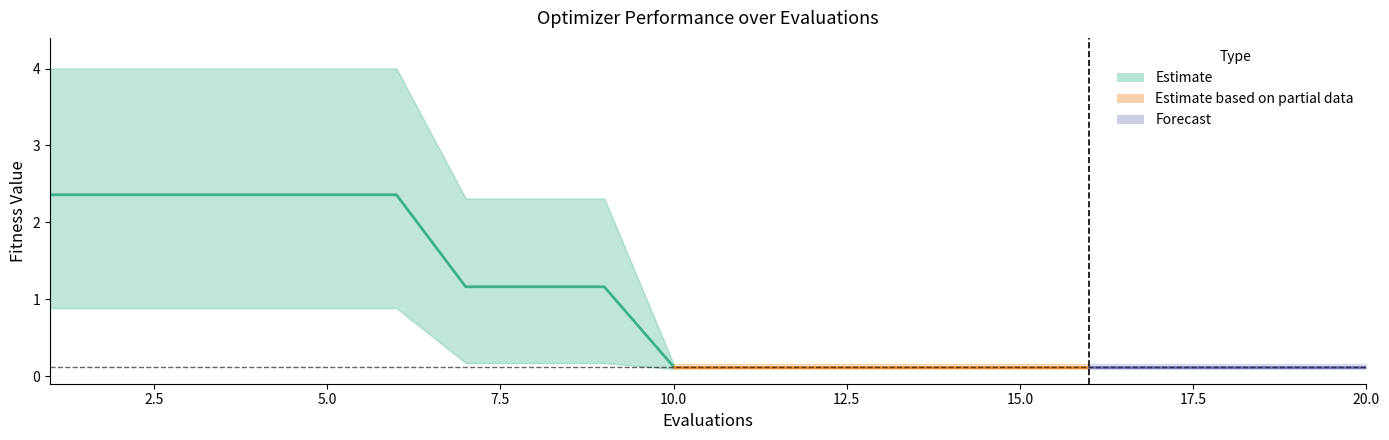

True or false: mean and best cross at least once.

False